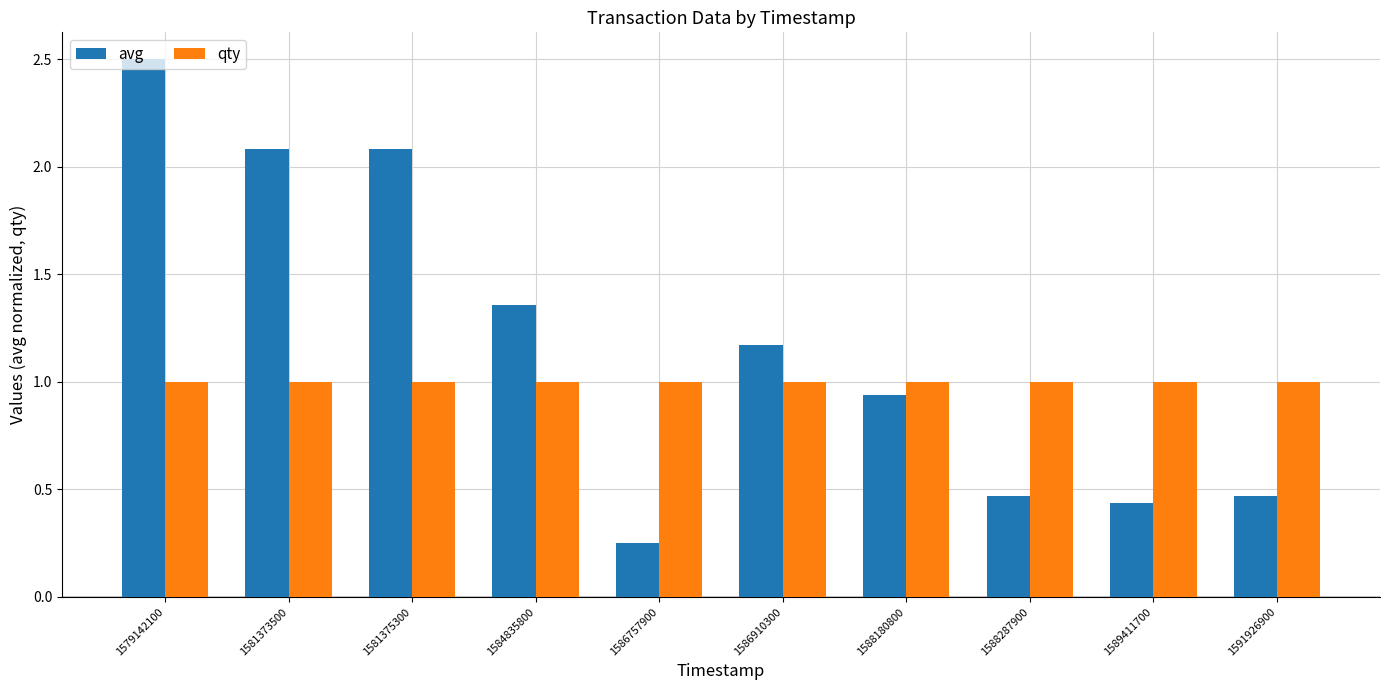

What is the highest value of the qty series?

1.0